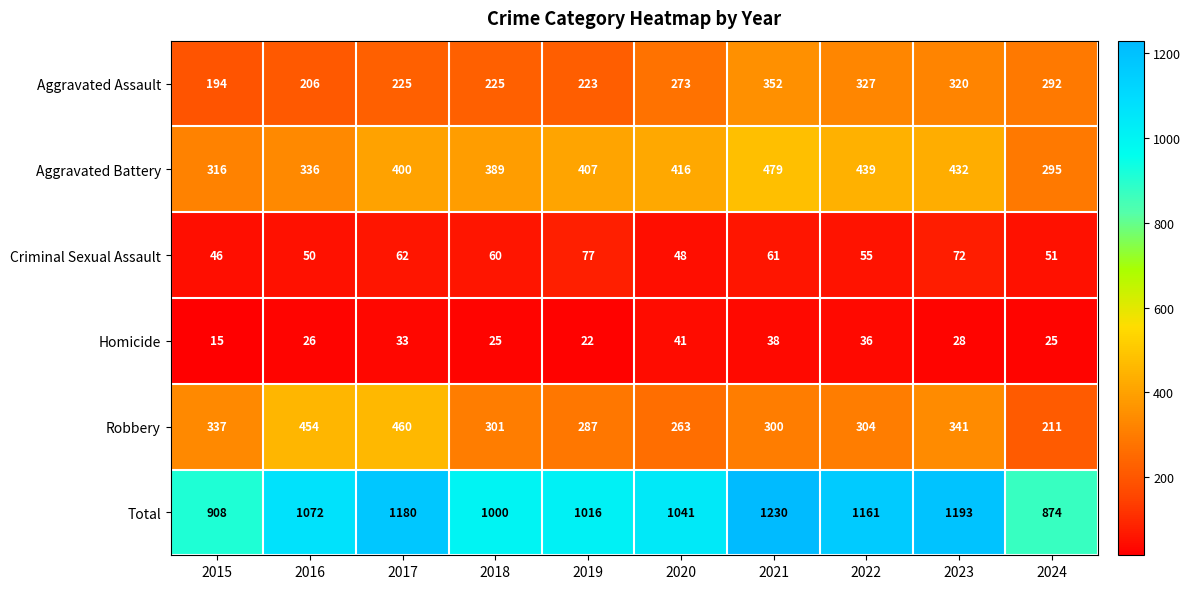

What is the difference between the Homicide values at 2016 and 2022?

10